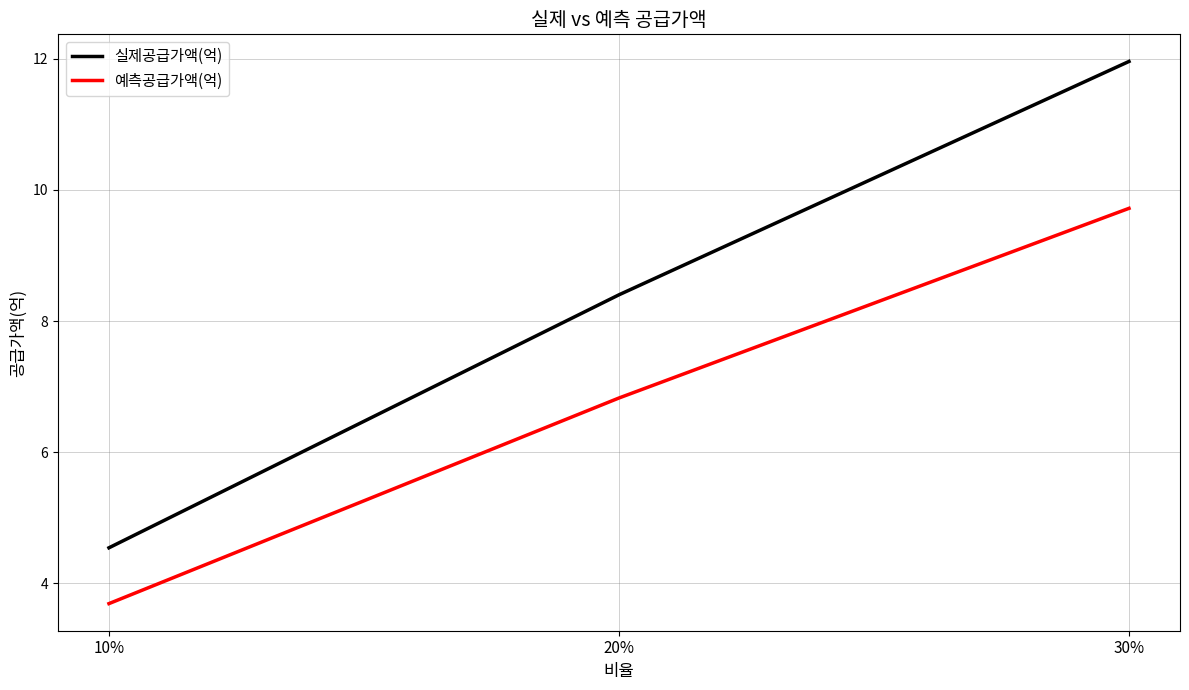

Is the value of 예측공급가액(억) at 20% greater than the value of 실제공급가액(억) at 10%?

Yes